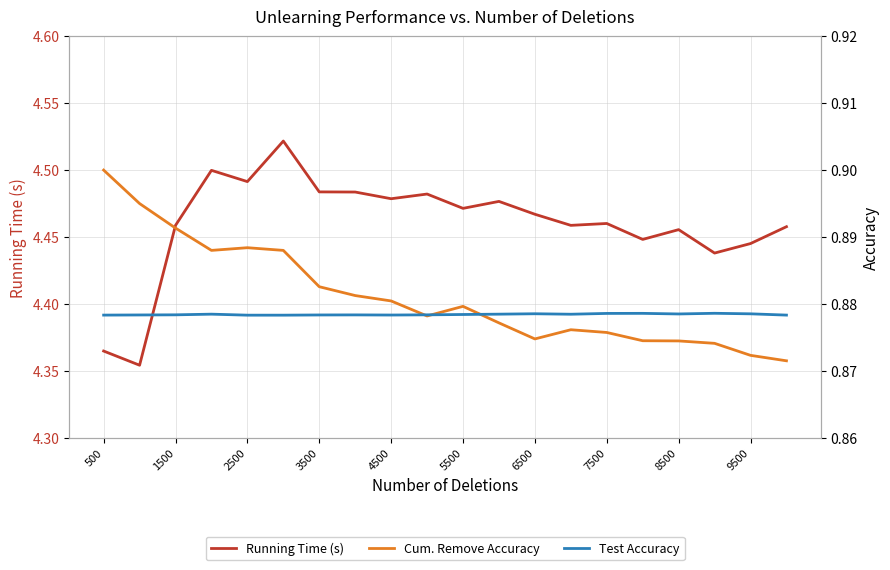

How many categories are shown in the chart?

20